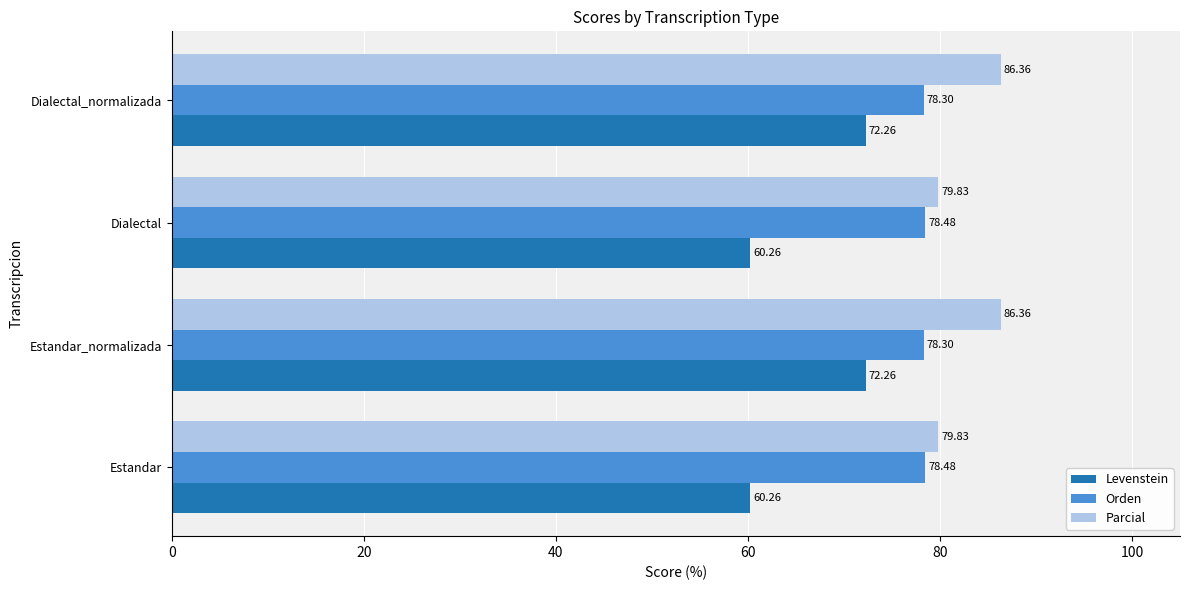

What is the average value of the Levenstein series?

66.3